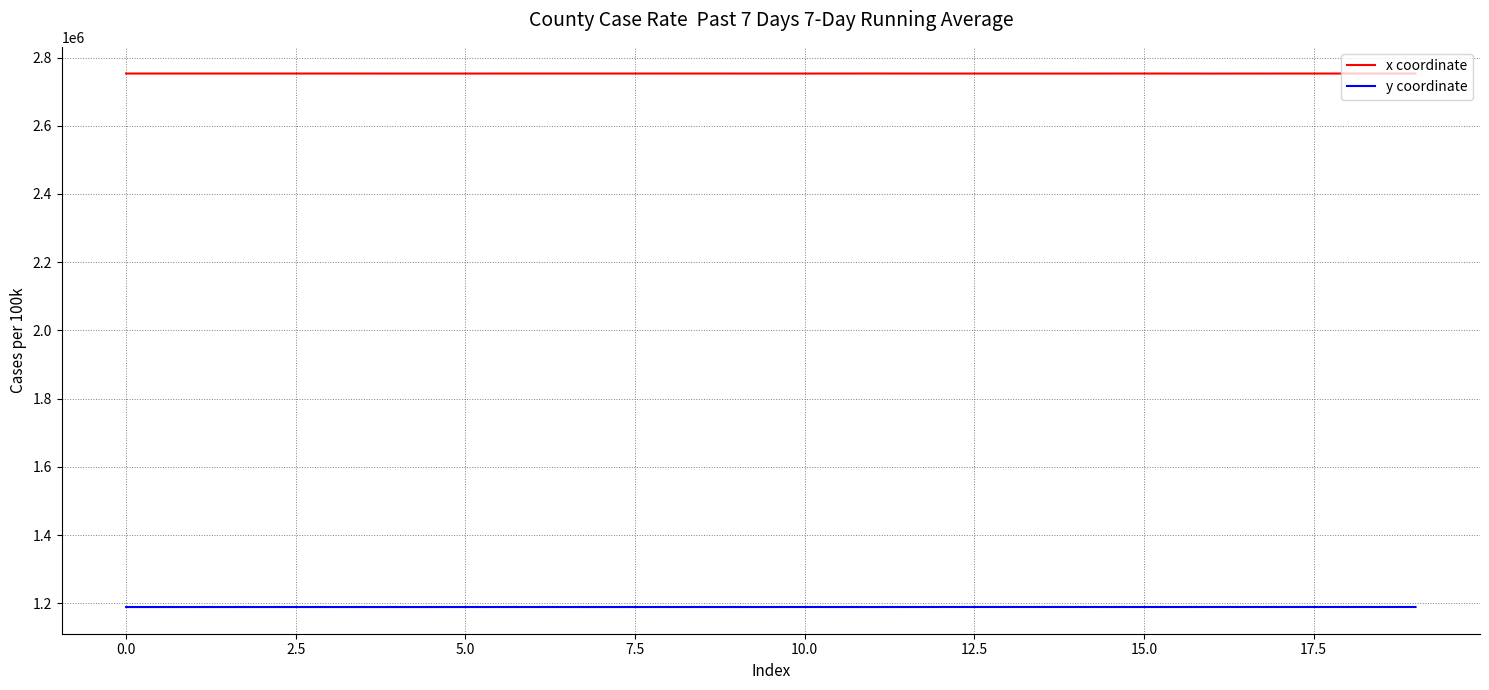

Count the number of data series in this chart.

2